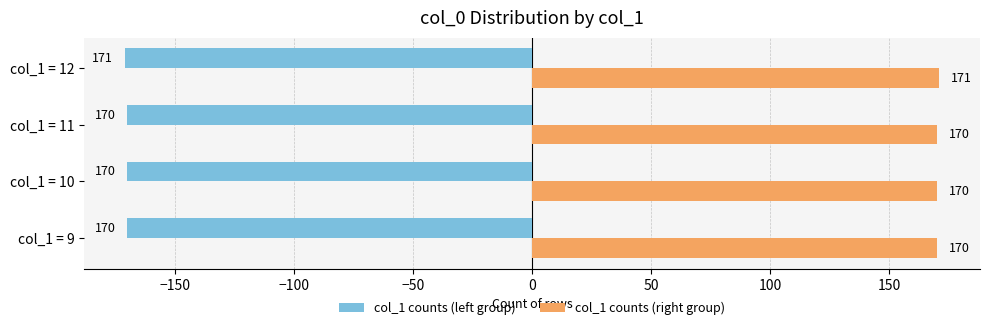

Is the value of col_1 counts (right group) at col_1 = 12 greater than the value of col_1 counts (left group) at col_1 = 9?

Yes